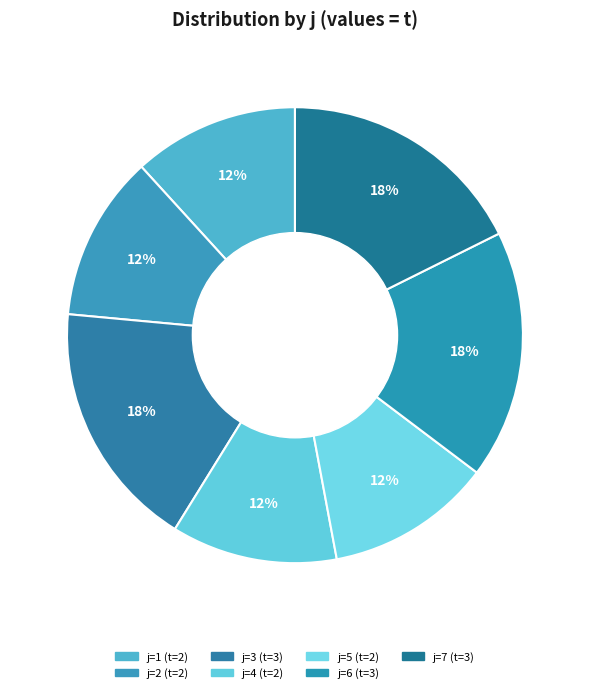

Is there a majority slice in this chart?

No